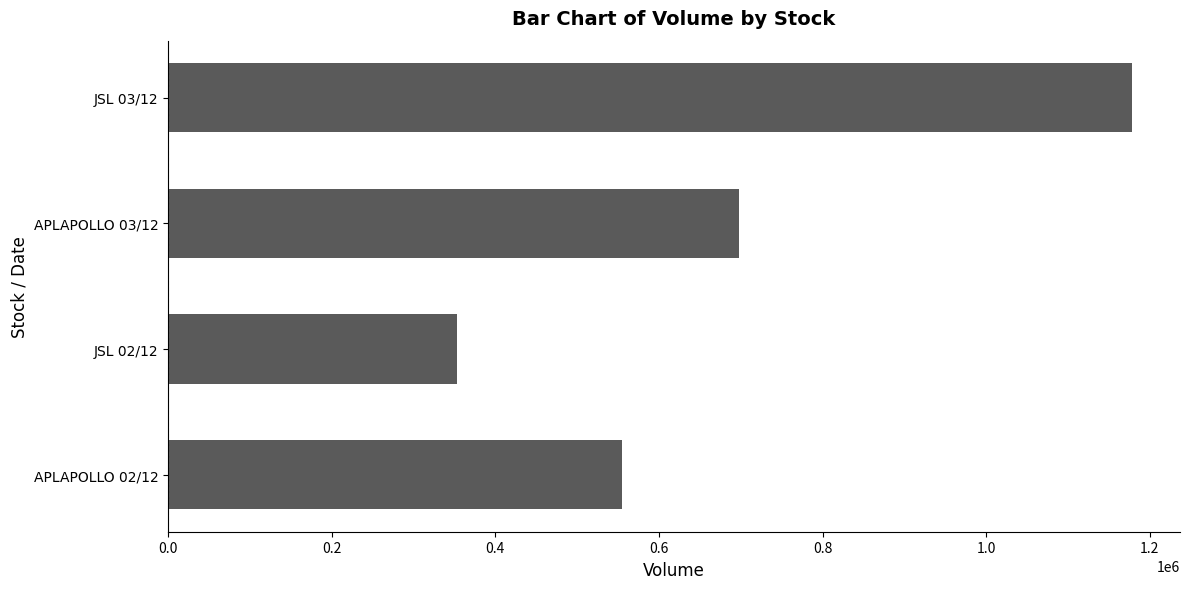

Is it true that the value at APLAPOLLO 02/12 is 554408?

True